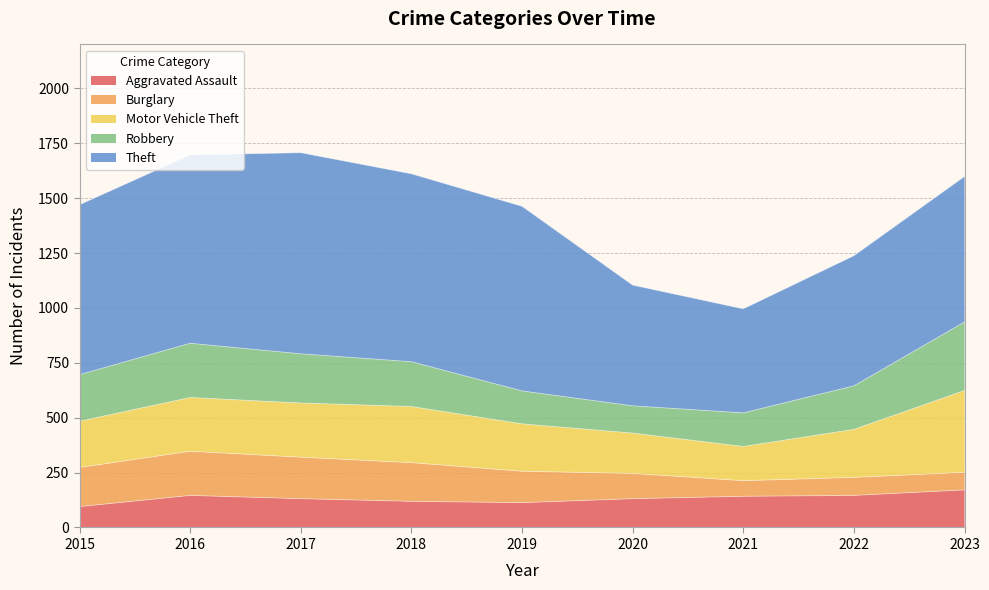

What is the difference between the second highest and minimum values in the Robbery series?

123